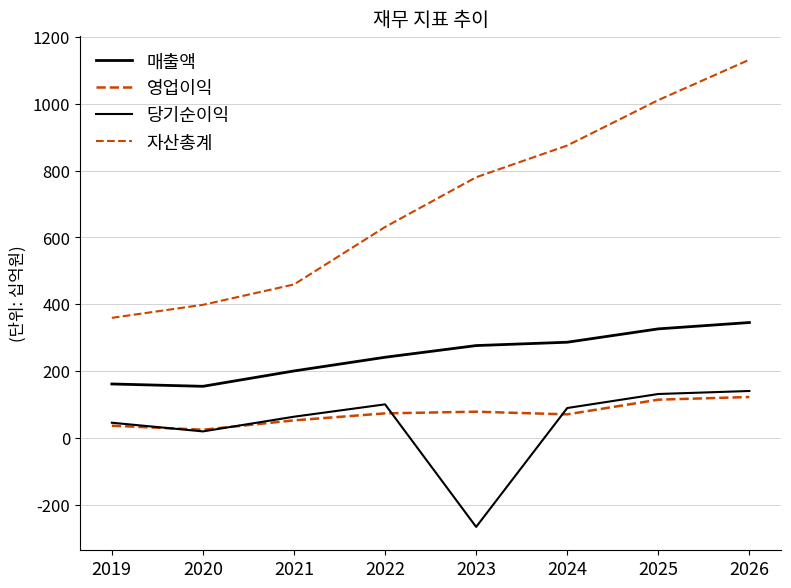

The value of 당기순이익 at 2019 is 27. True or false?

False